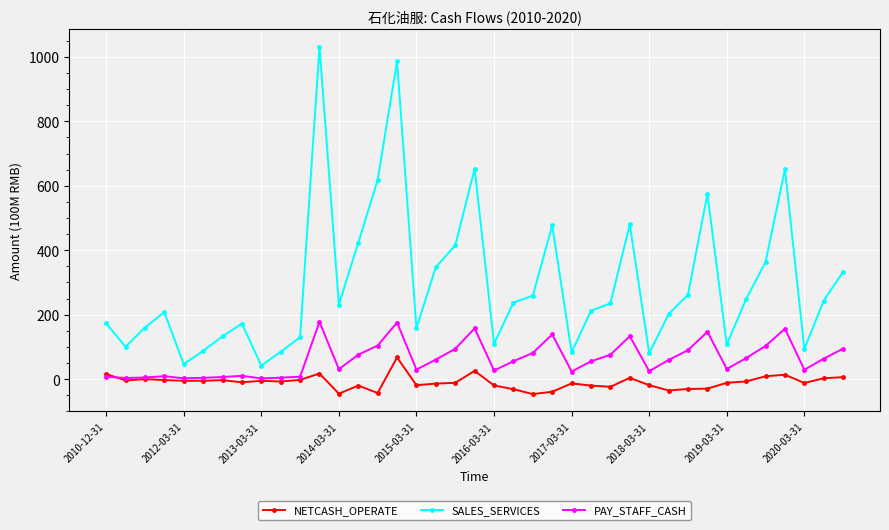

What is the smallest value displayed?

-46.3